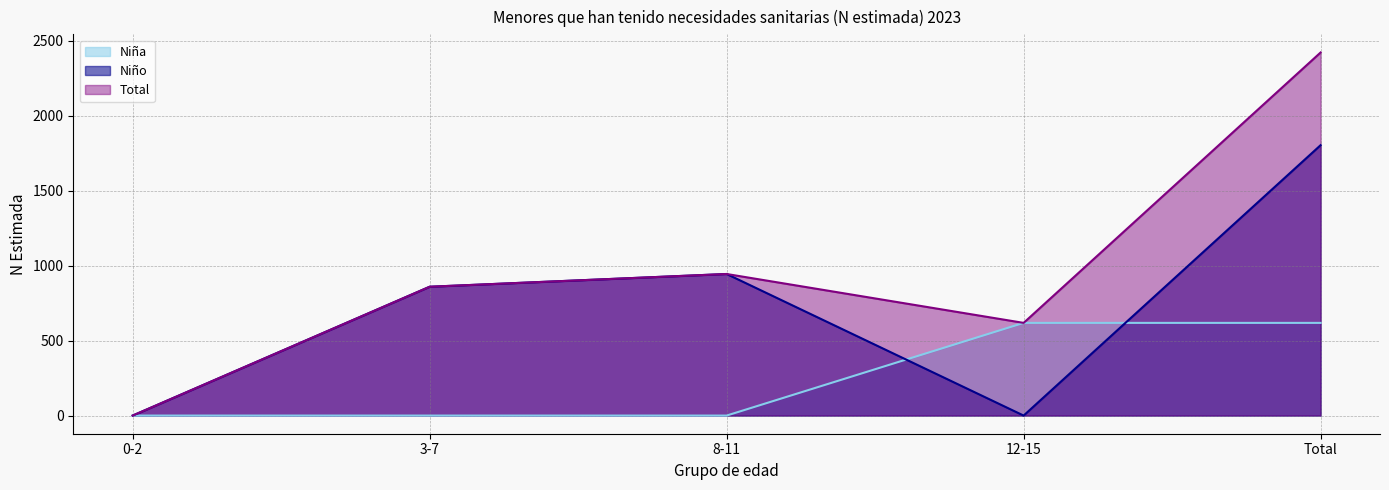

The value of Total at 0-2 is -733. True or false?

False